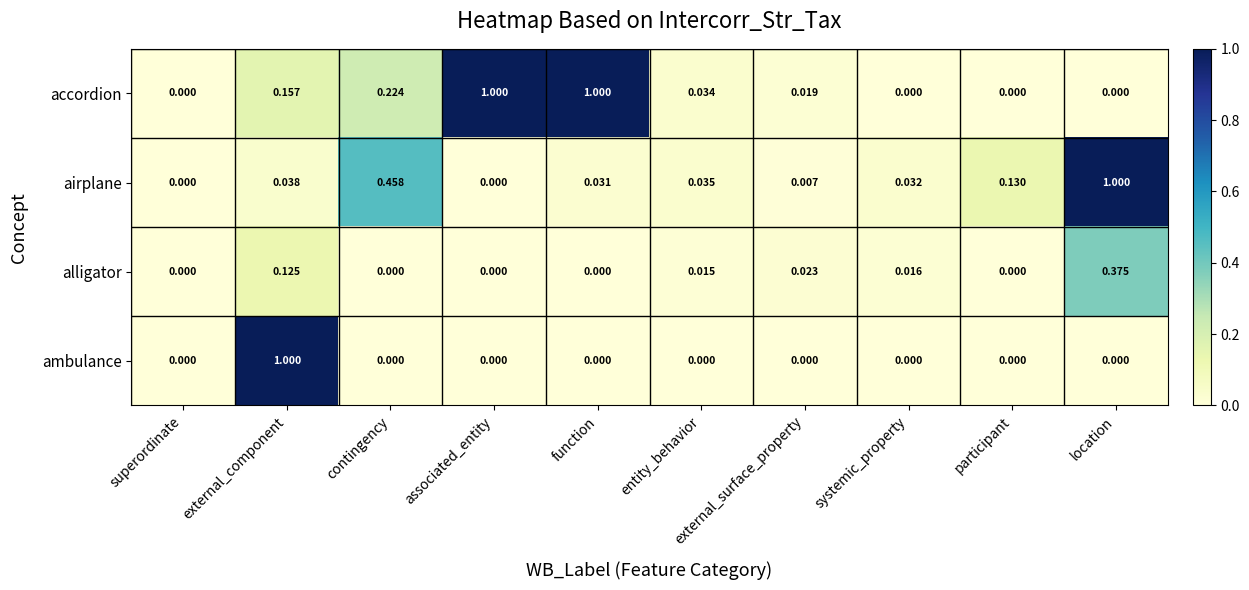

Between superordinate and systemic_property, which series saw the biggest shift?

airplane